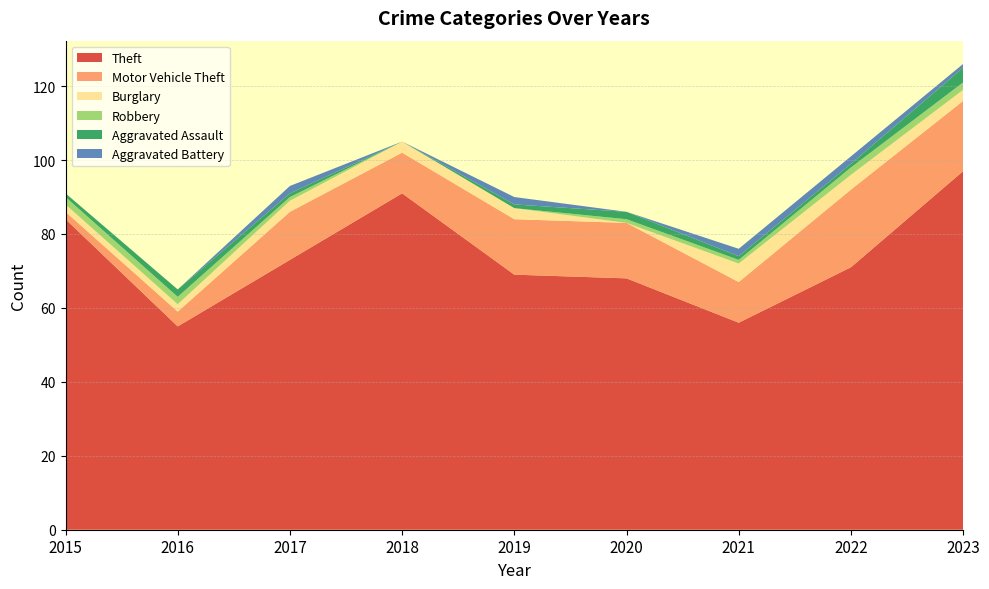

Reading left to right, list all the values displayed in this chart.

Theft: 84	55	73	91	69	68	56	71	97
Motor Vehicle Theft: 2	4	13	11	15	15	11	21	19
Burglary: 2	2	3	3	3	0	5	4	3
Robbery: 2	2	1	0	0	1	1	2	2
Aggravated Assault: 1	2	1	0	1	2	1	1	4
Aggravated Battery: 0	0	2	0	2	0	2	2	1